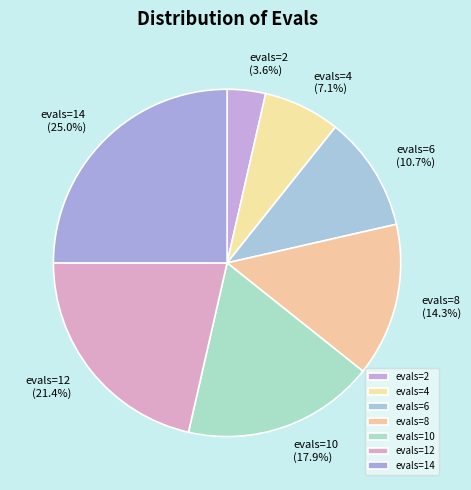

Rank the categories by value from lowest to highest.

evals=2, evals=4, evals=6, evals=8, evals=10, evals=12, evals=14